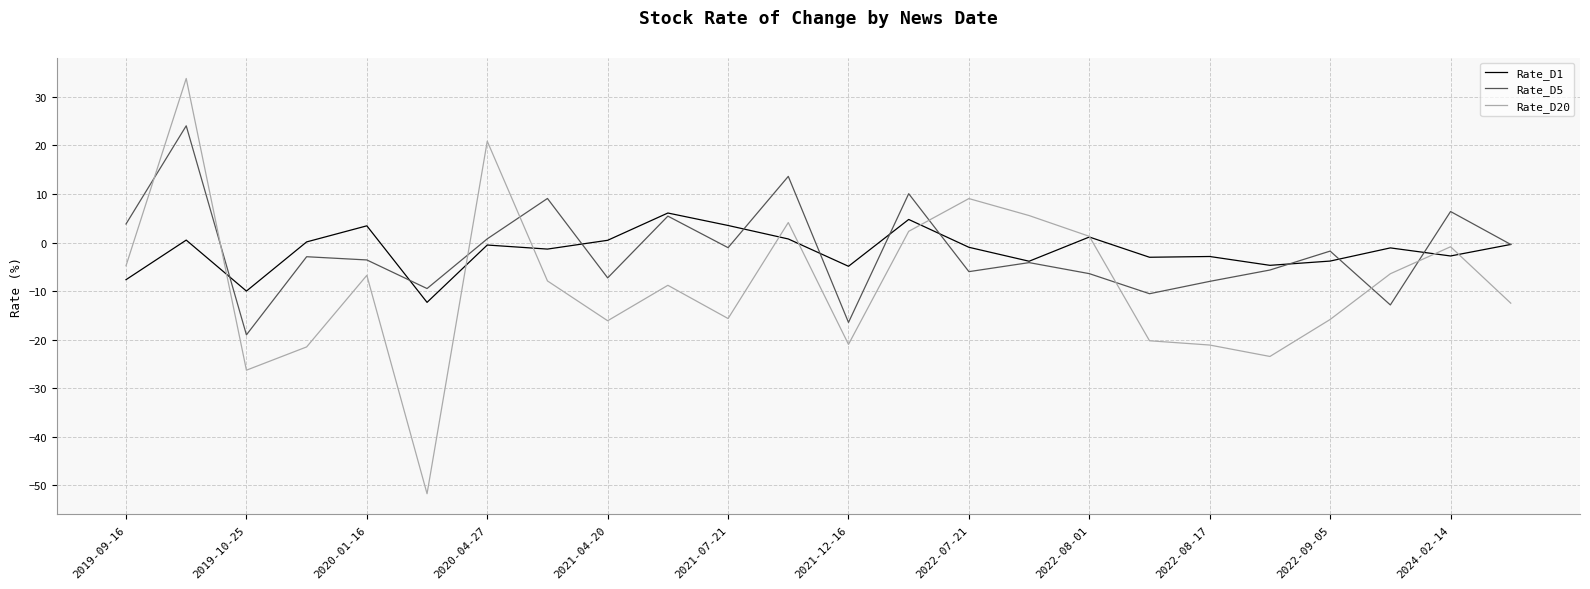

Count the number of categories in the chart.

24